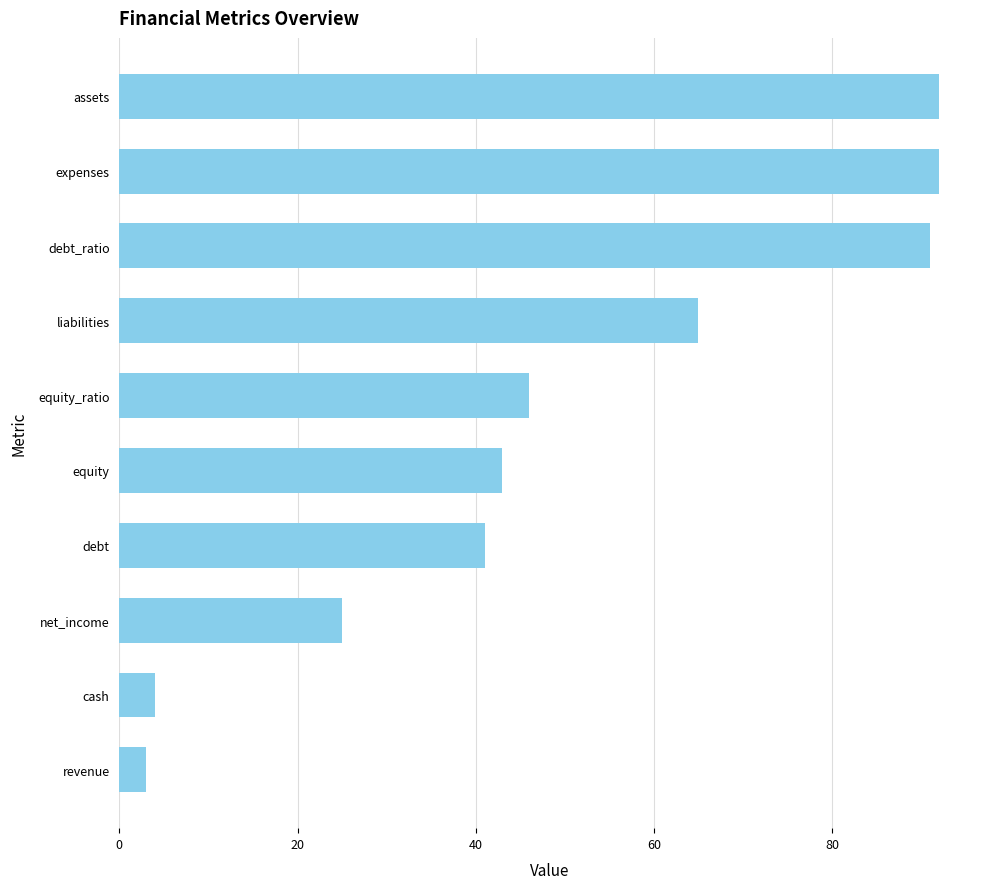

What is the maximum value shown in the chart?

92